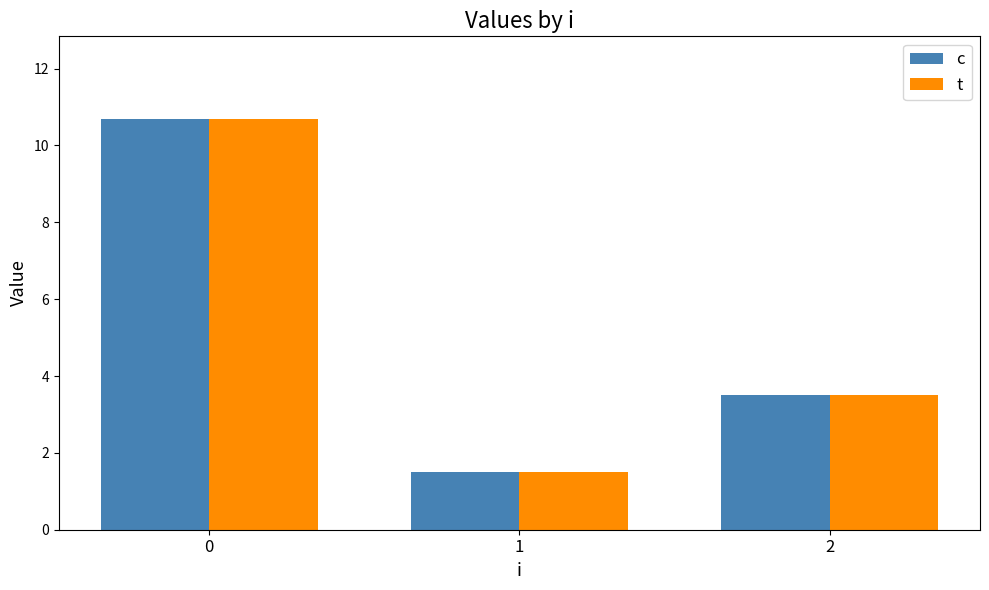

Read the t value at 1.

1.5